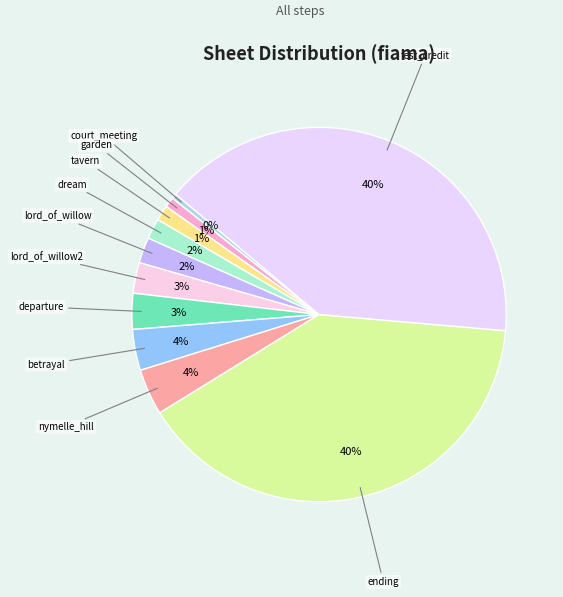

To the nearest percent, what is the difference between the largest and smallest slice percentages?

40%